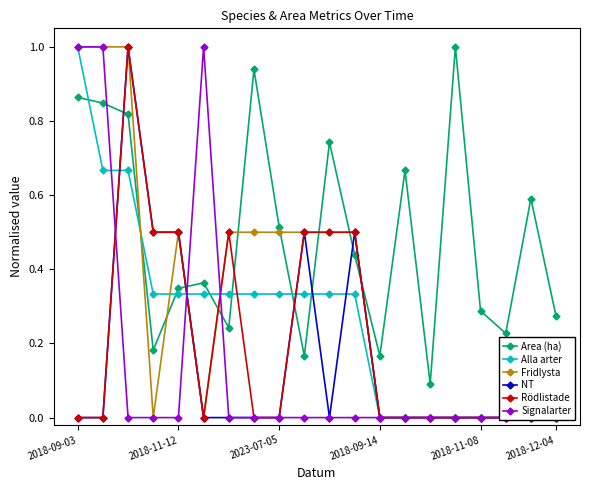

Rank the series at 2018-11-08 from highest to lowest value.

Area (ha), Alla arter, Fridlysta, NT, Rödlistade, Signalarter